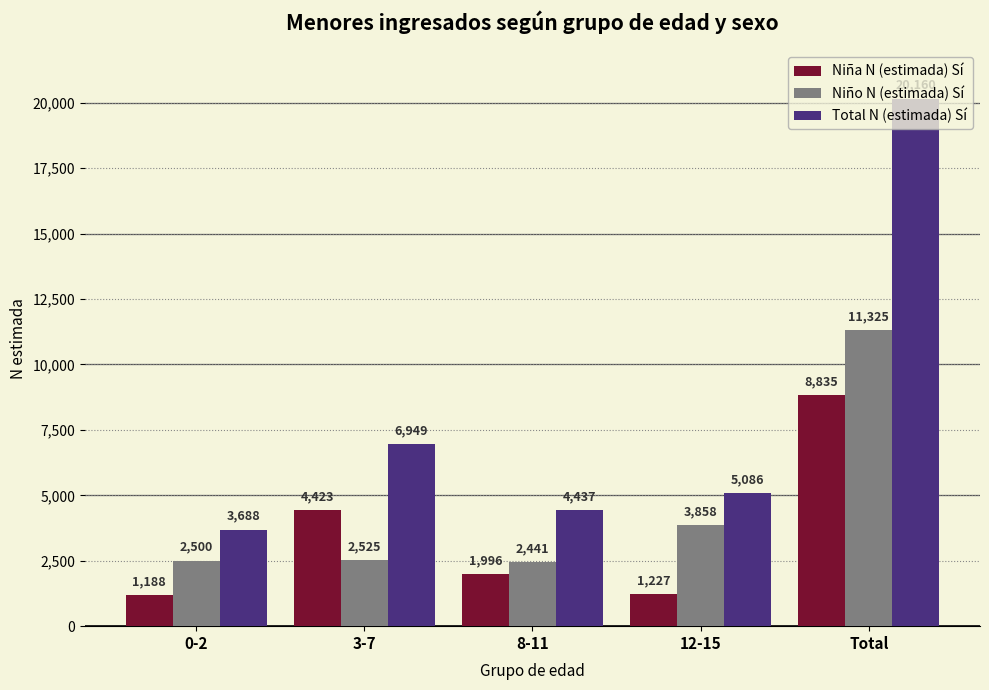

What is the spread (max minus min) of values at 3-7?

4424